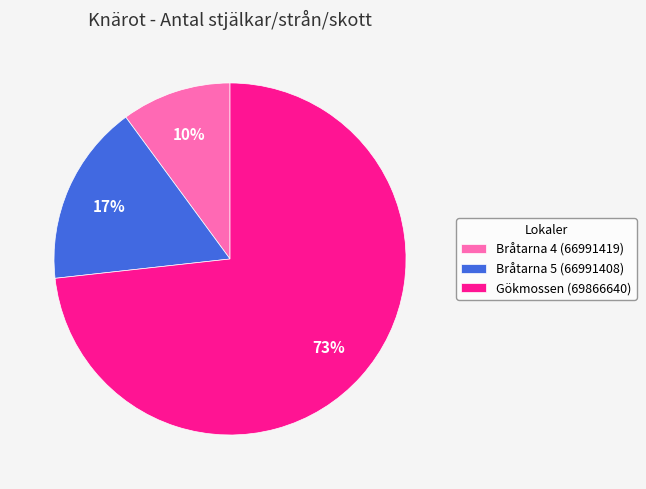

How many segments does this pie chart have?

3